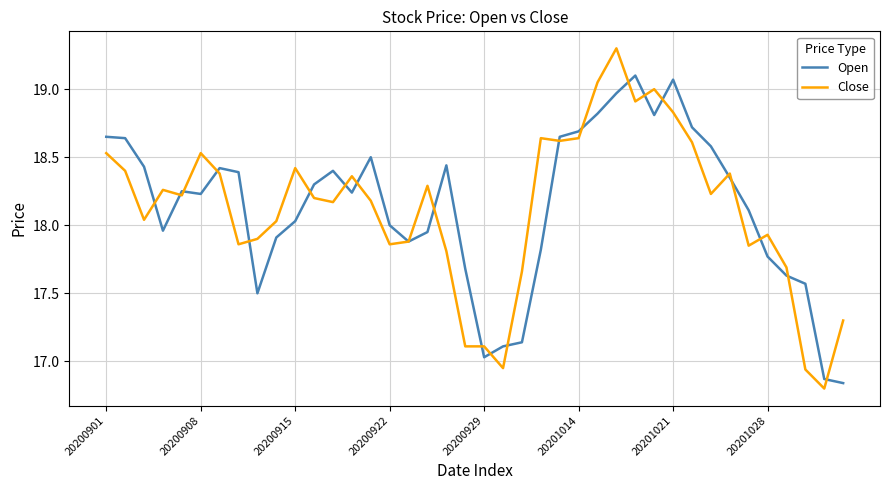

Which series has the largest range (max minus min)?

Close